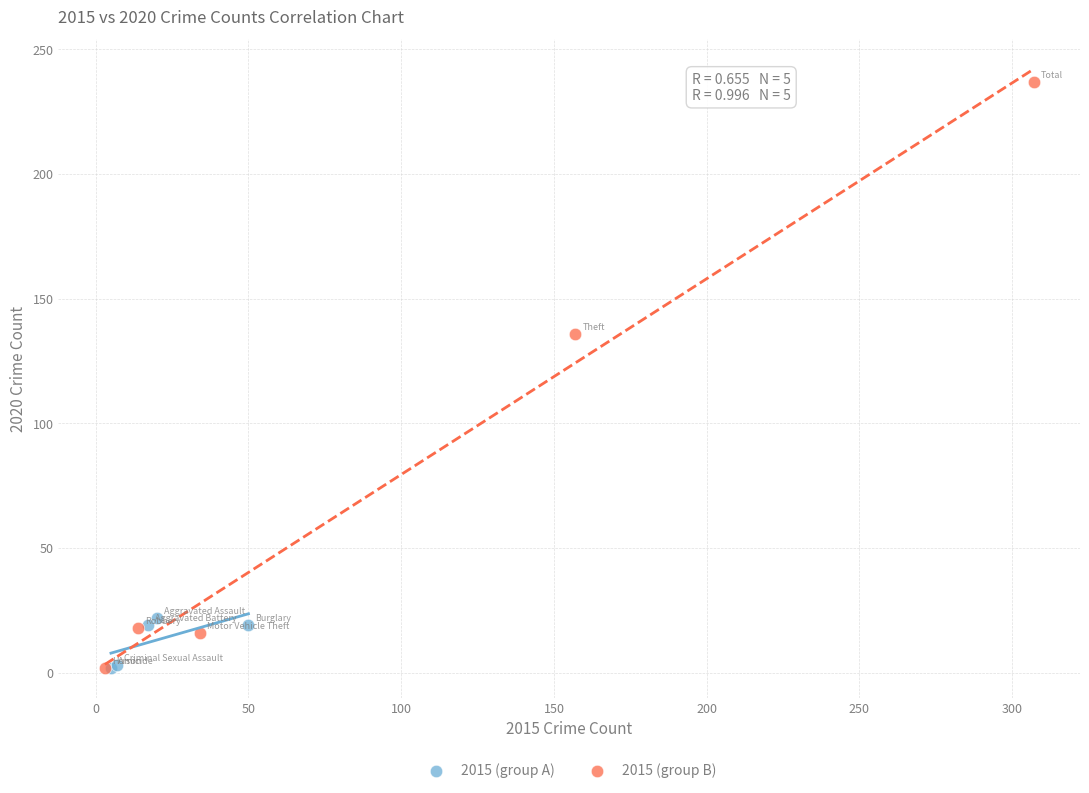

Which series contains the highest Y value?

2015 (group B)